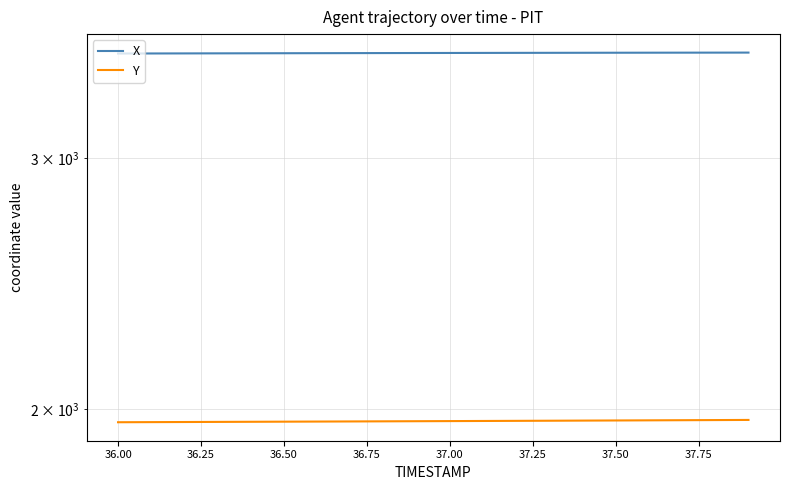

True or false: X and Y intersect in this chart.

False